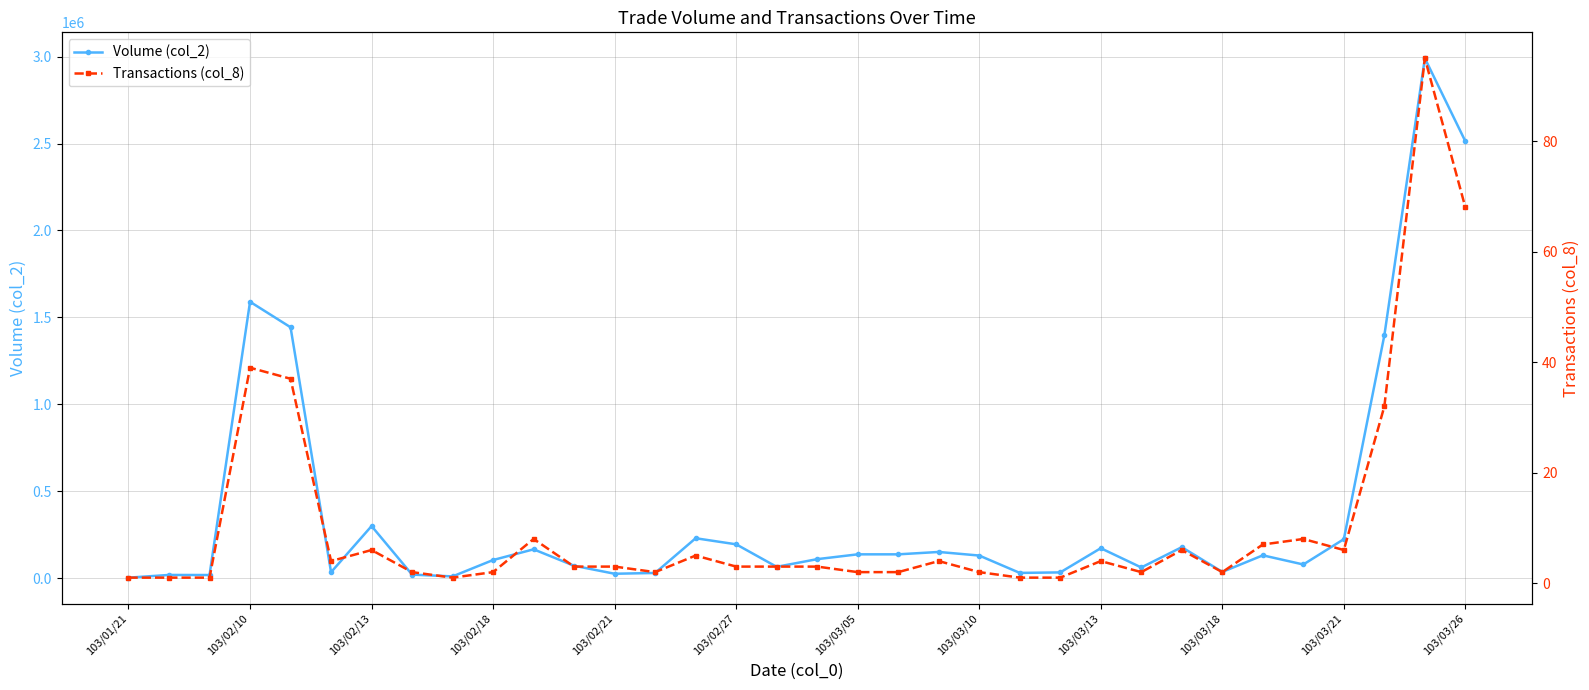

What is the value of the Volume (col_2) point at the 5th from the left?

1443350